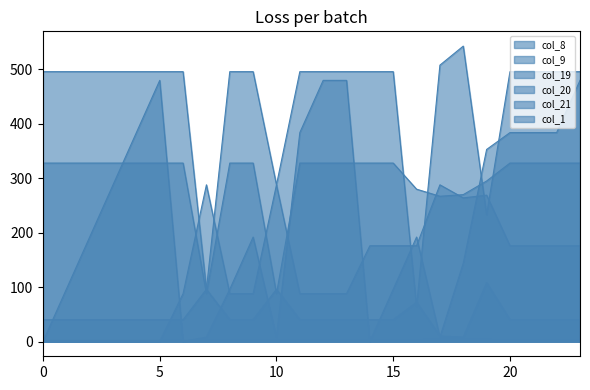

Which series has the largest total across all categories?

col_19